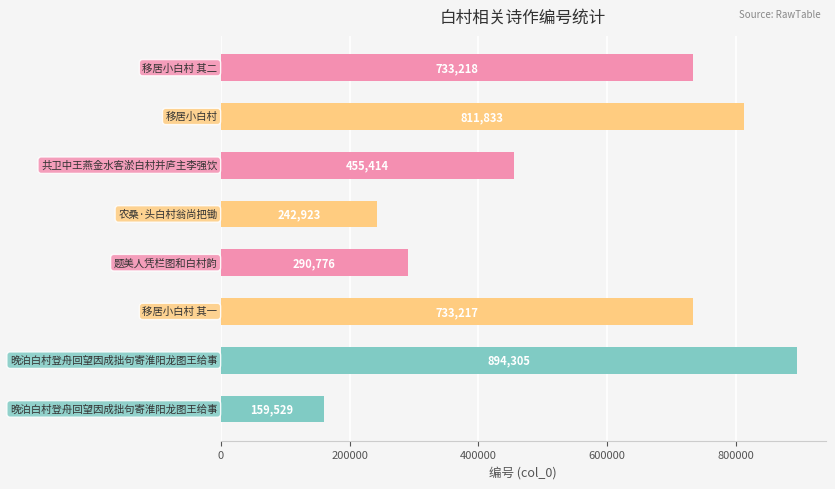

What is the difference between the maximum and second lowest values?

651382